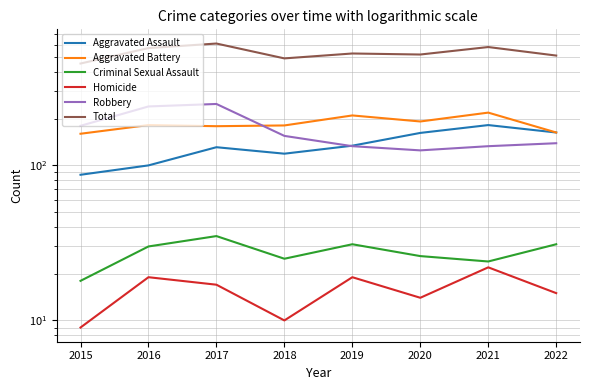

What is the difference between the Robbery values at 2021 and 2017?

116